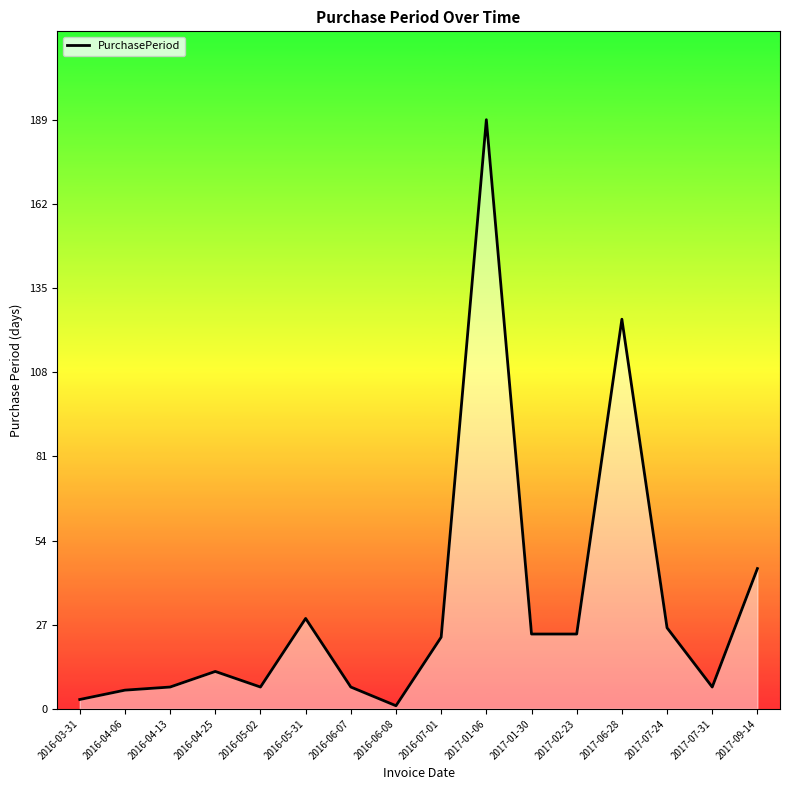

What is the difference between the maximum and minimum values?

188